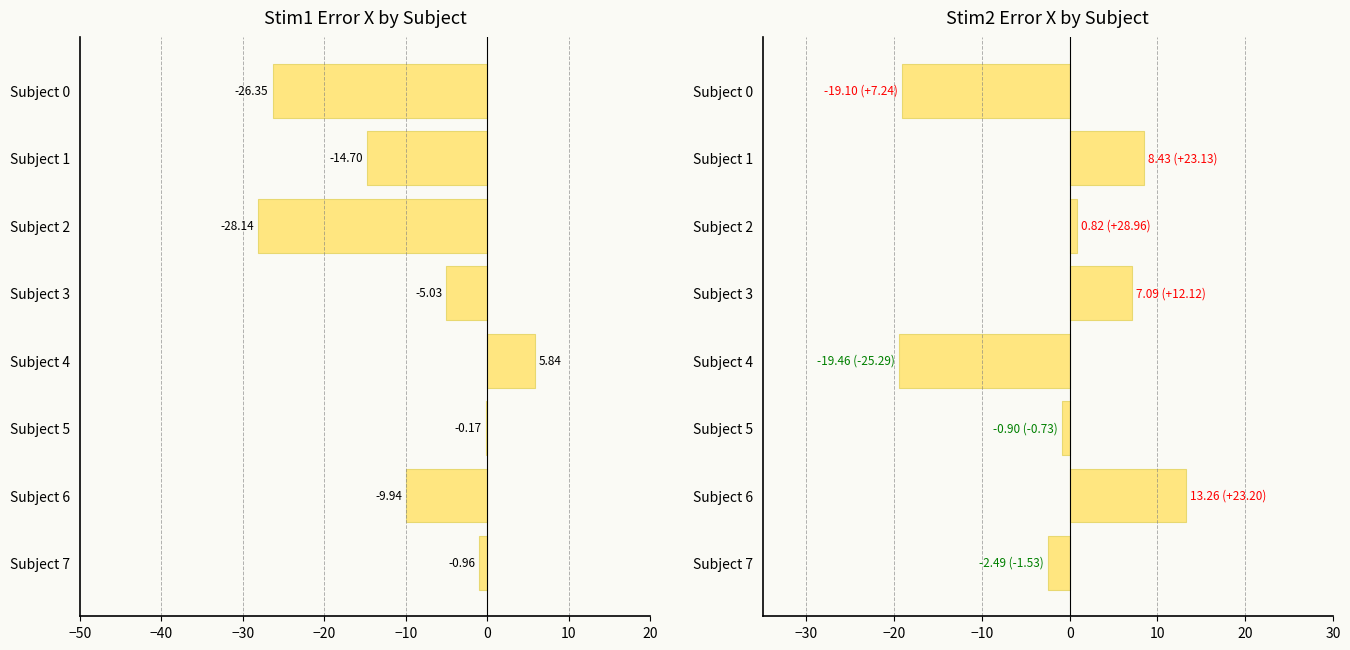

What is the average value of the Stim2_ErrX series?

-1.5